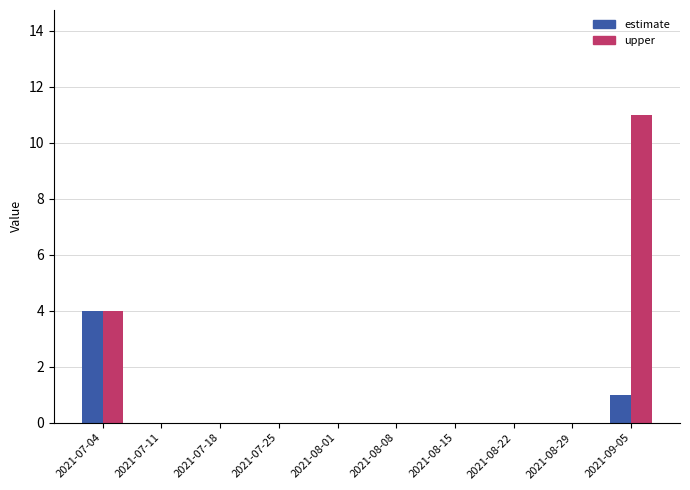

Are the bars horizontal?

No